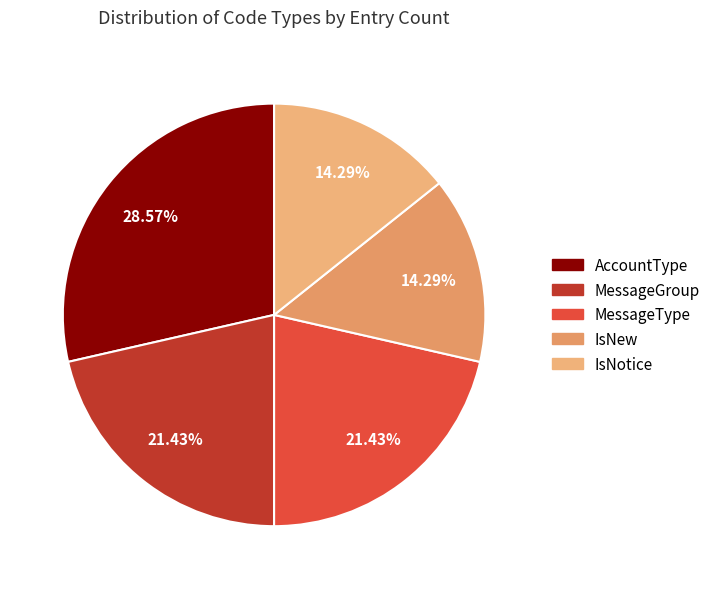

Approximately how many times larger is the value at IsNotice compared to AccountType?

0.5